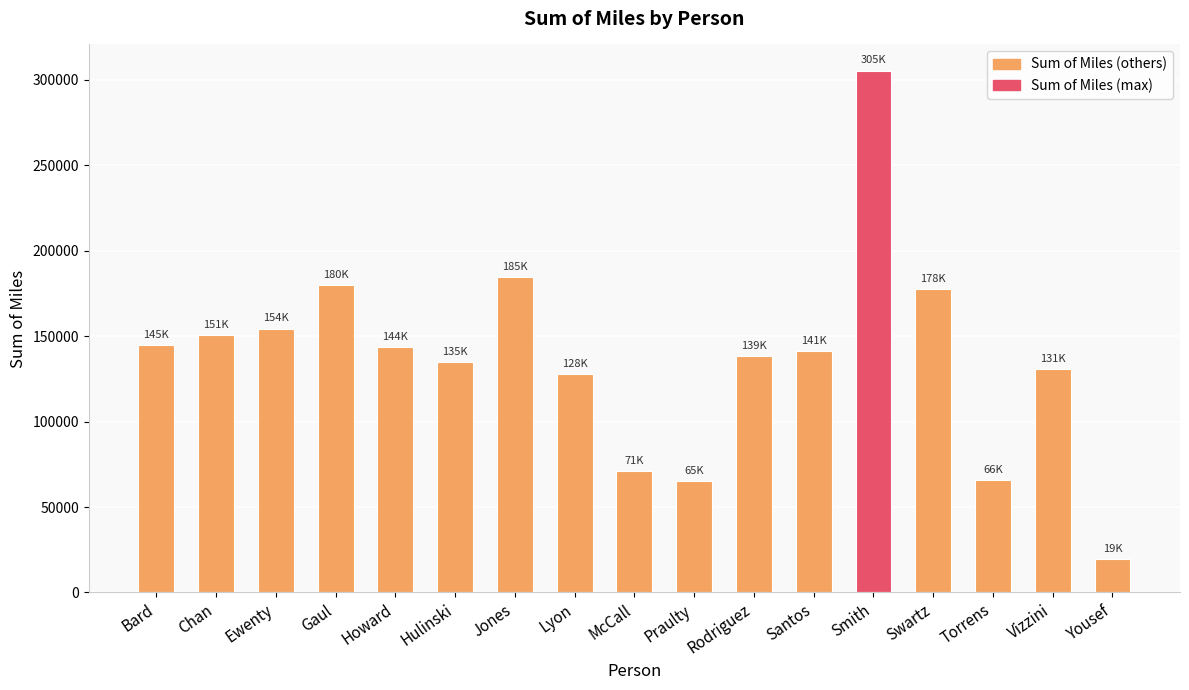

Read the value at Chan.

150656.4